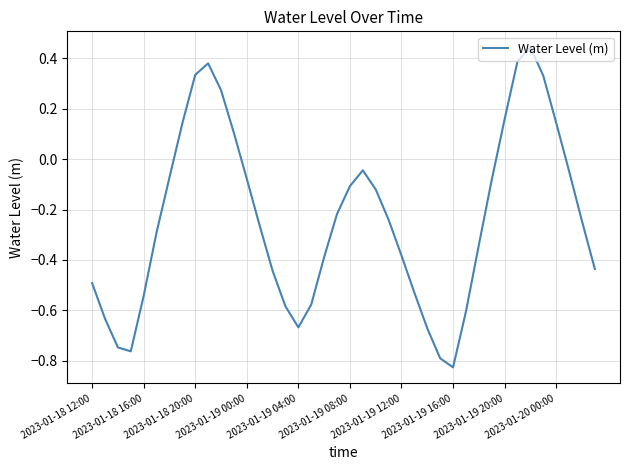

Is it true that the value at 2023-01-19 00:00 is -0.0?

False